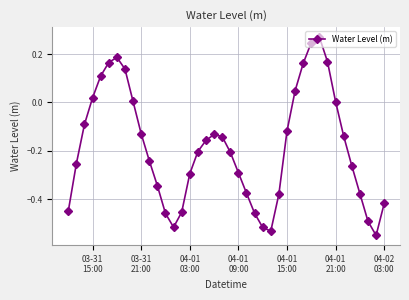

What is the difference between the maximum and minimum values?

0.8